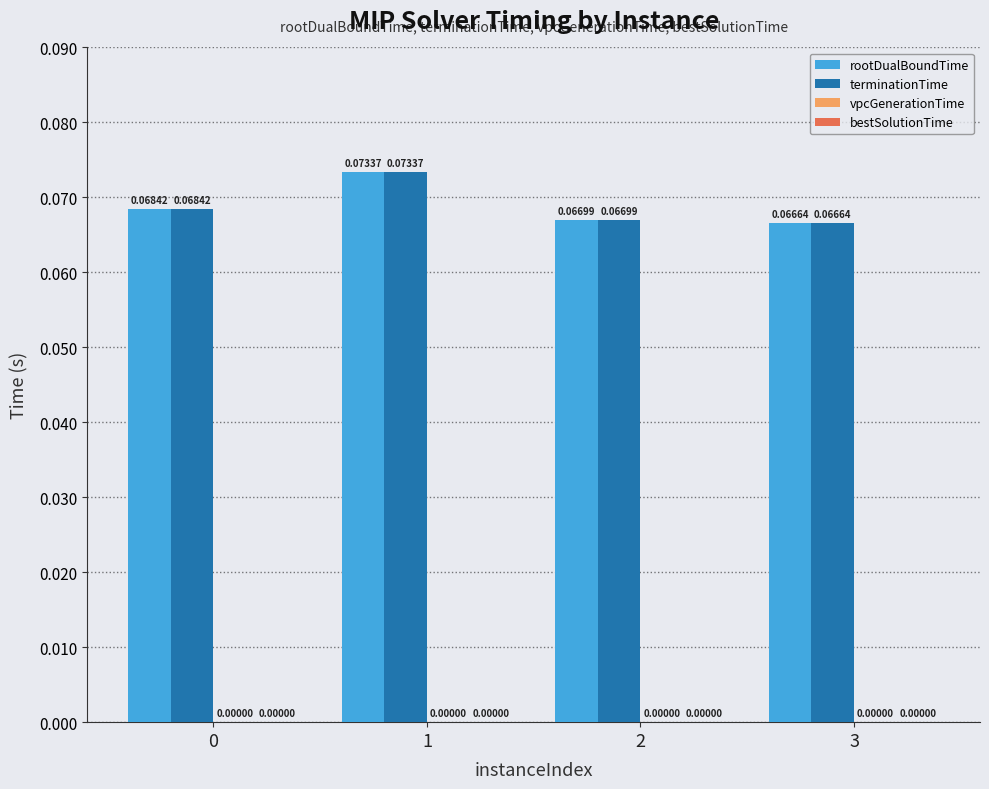

What is the sum of all rootDualBoundTime values?

0.3